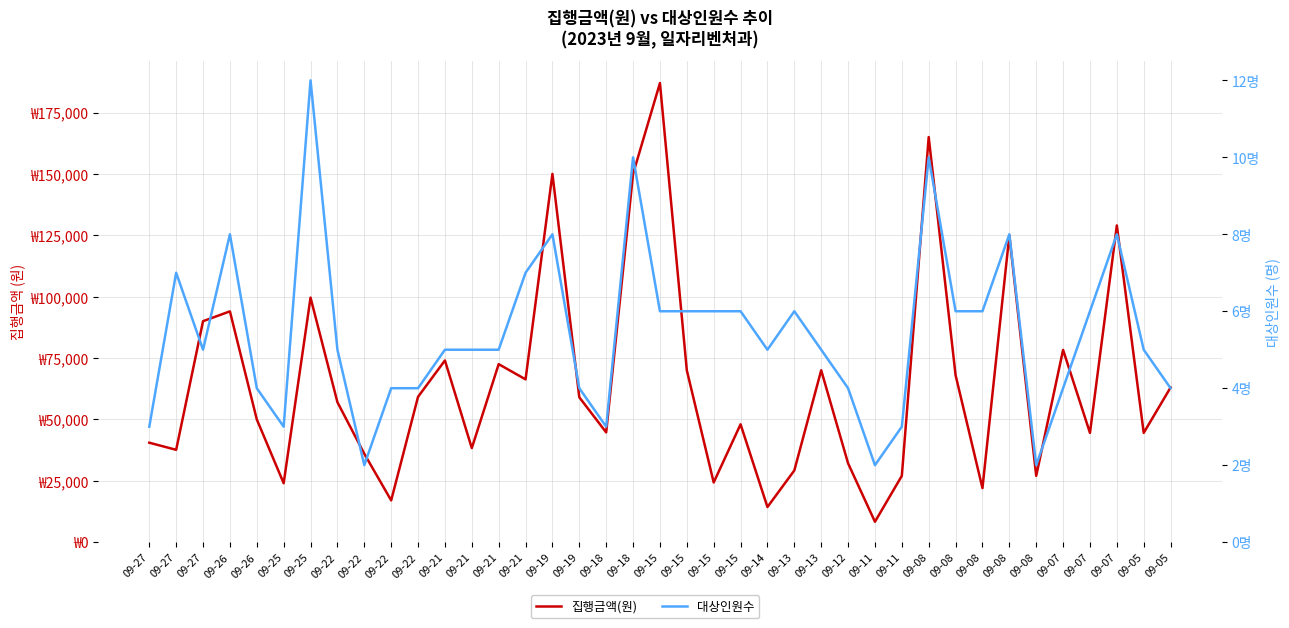

List the series in order of their overall mean, lowest first.

대상인원수, 집행금액(원)